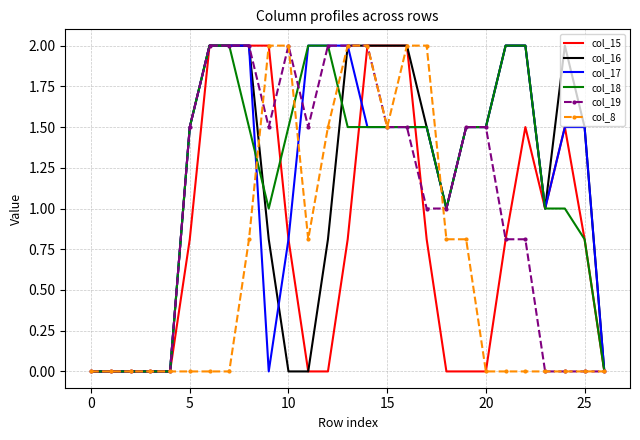

What is the maximum value shown in the chart?

2.0